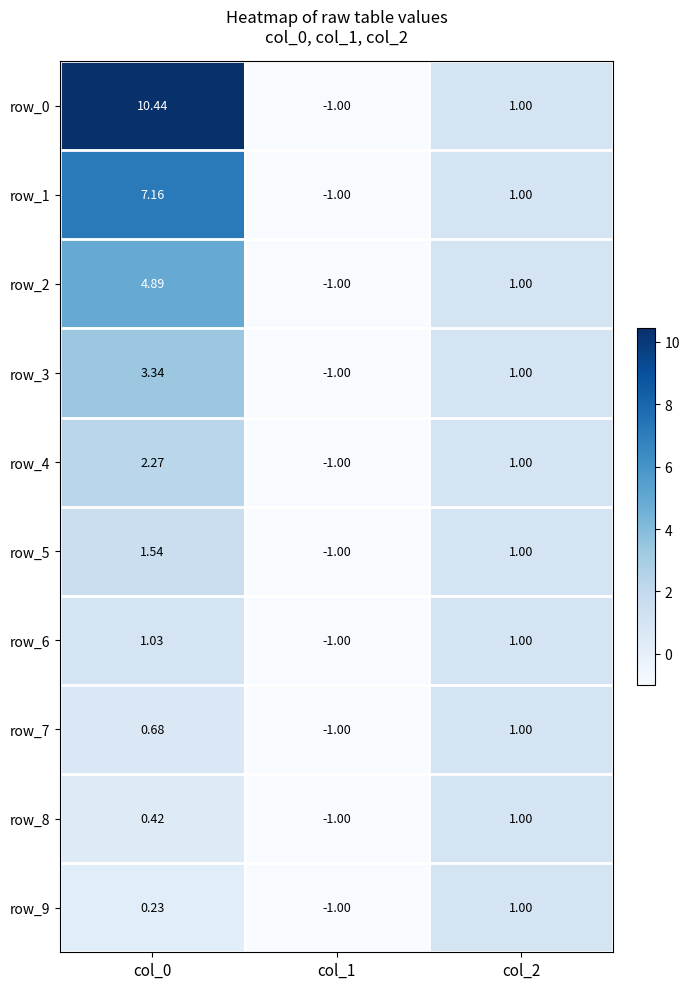

What is the greatest value displayed?

10.4